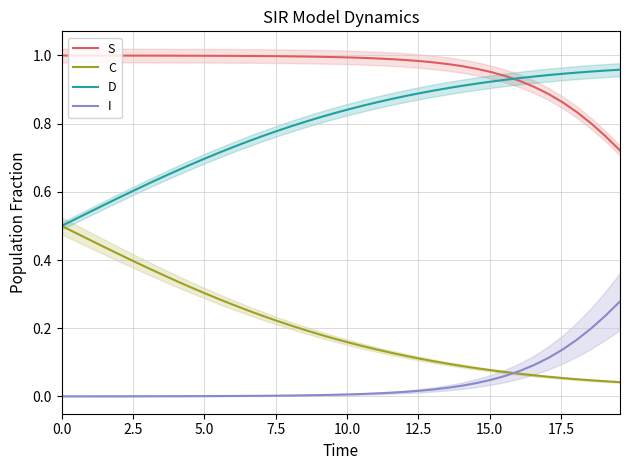

True or false: S and I intersect in this chart.

False